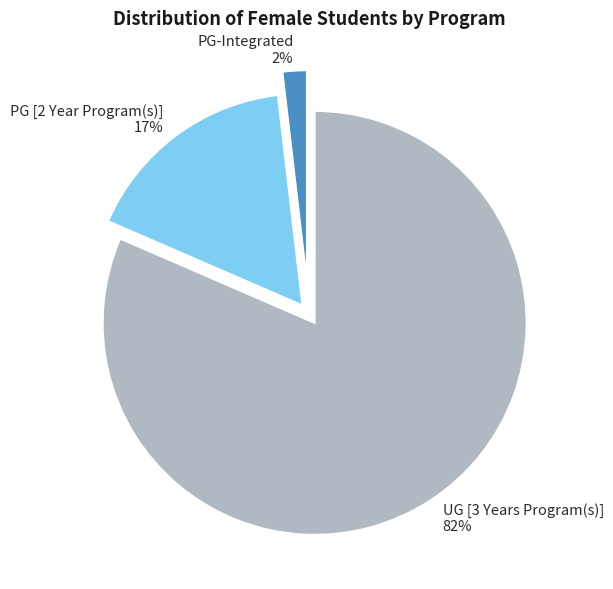

What is the ratio of the value at PG [2 Year Program(s)] to the value at UG [3 Years Program(s)]?

0.2